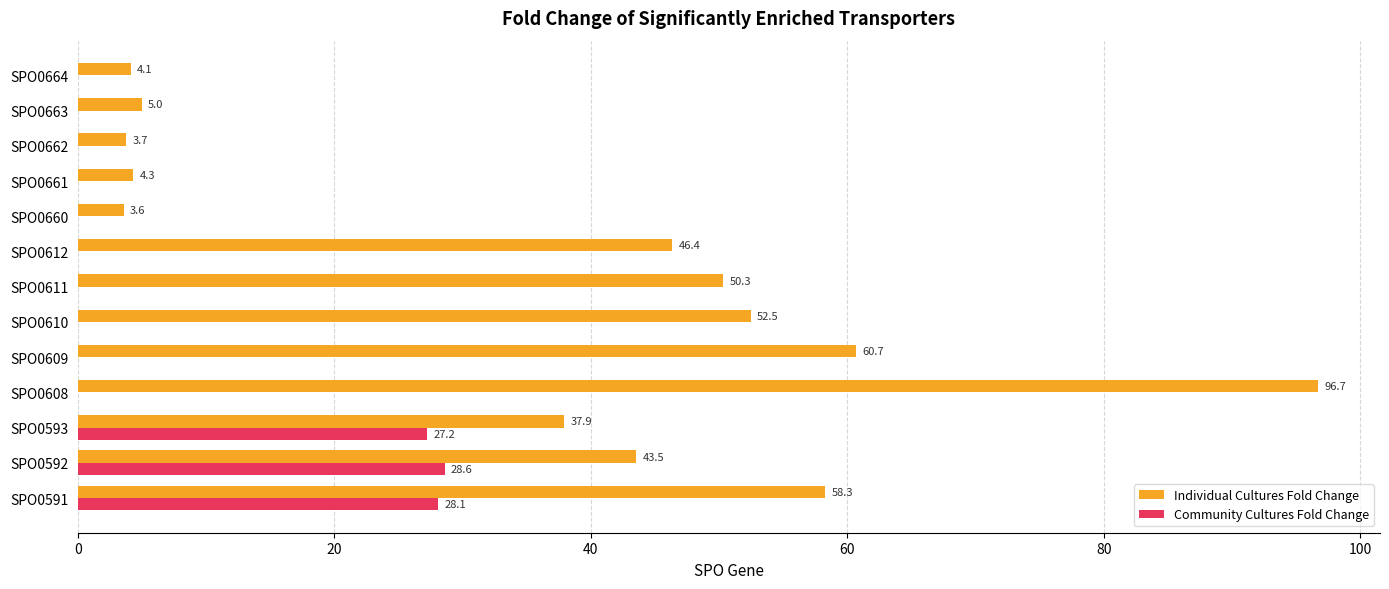

Which label corresponds to the largest value in the chart?

SPO0608